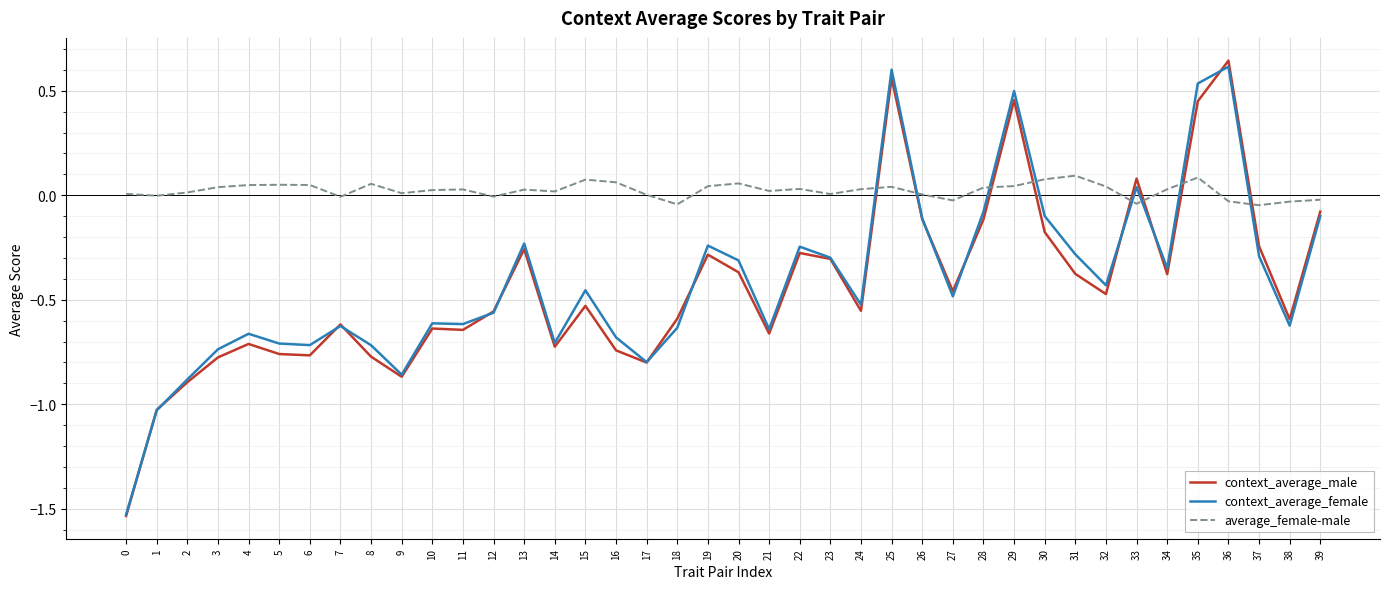

Which series changed the most between 4 and 37?

context_average_male